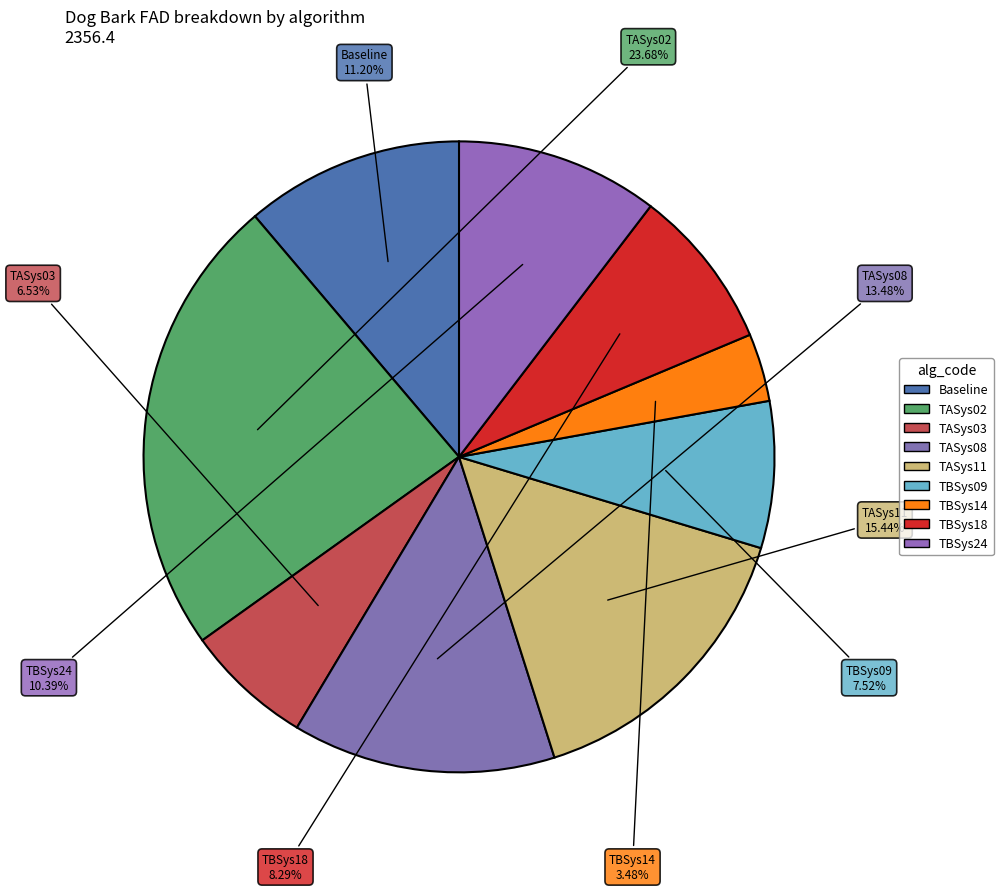

To the nearest percent, what is the difference between the TBSys18 and TASys11 slice percentages?

7%